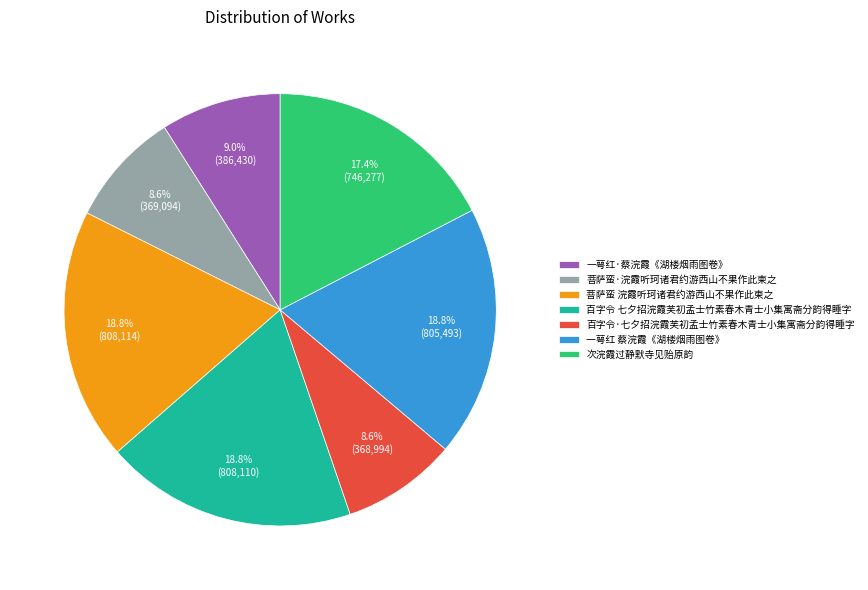

What percentage is the 百字令 七夕招浣霞芙初孟士竹素春木青士小集寓斋分韵得睡字 slice, to the nearest percent?

19%